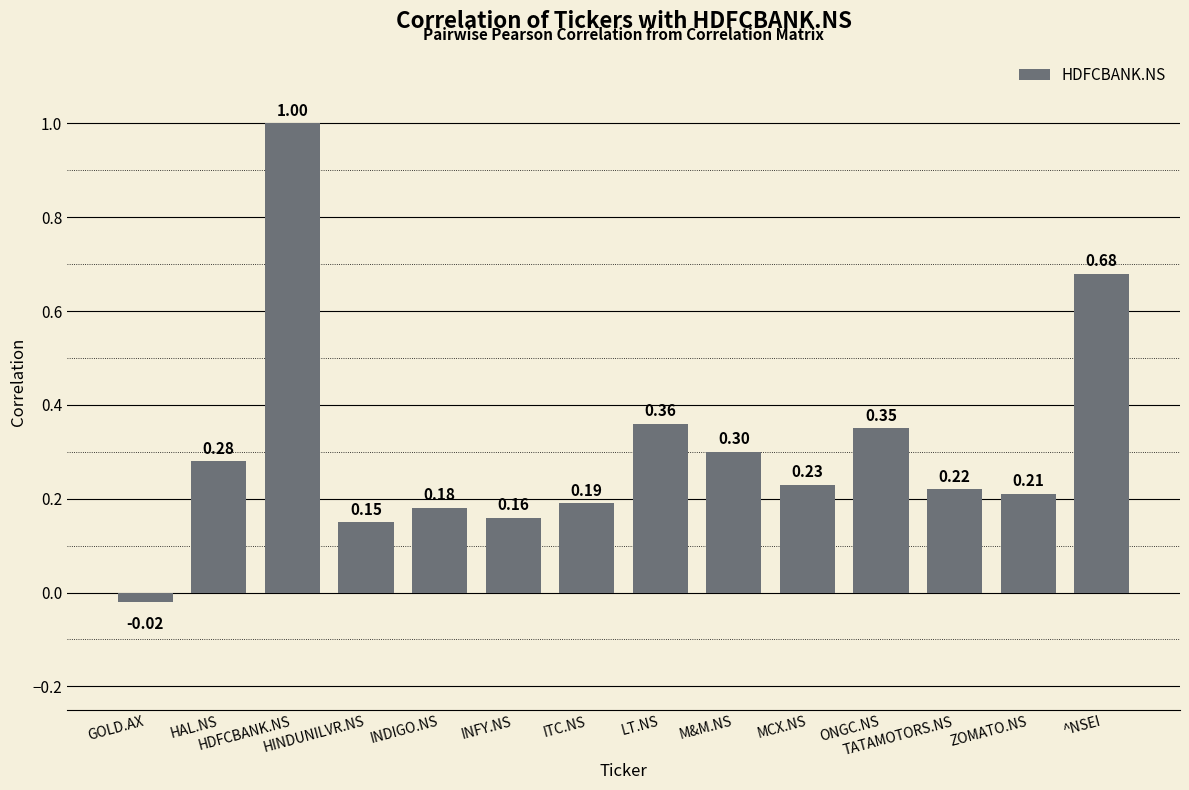

What is the greatest value displayed?

1.0